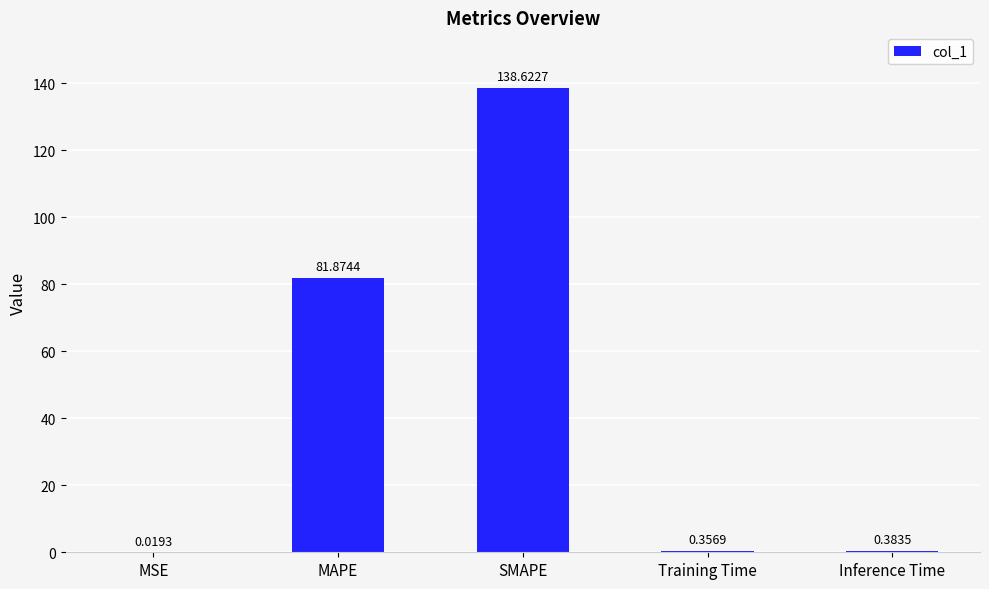

At which label is the value closest to 69?

MAPE